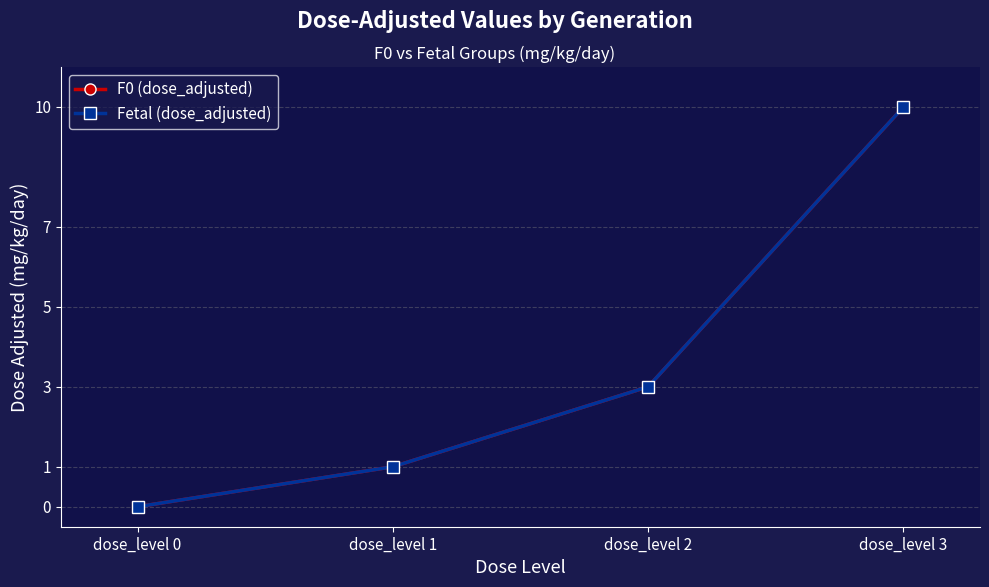

What value does the F0 (dose_adjusted) series have at dose_level 1?

1